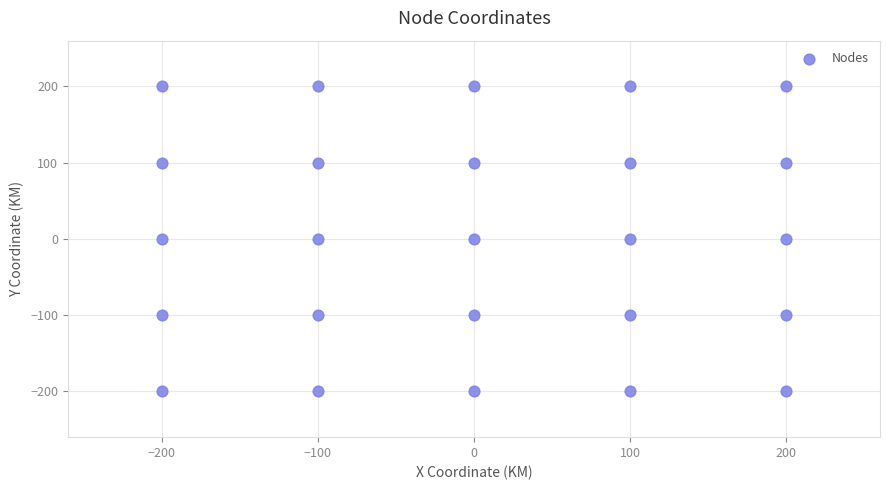

What is the range of X values (max minus min)?

400